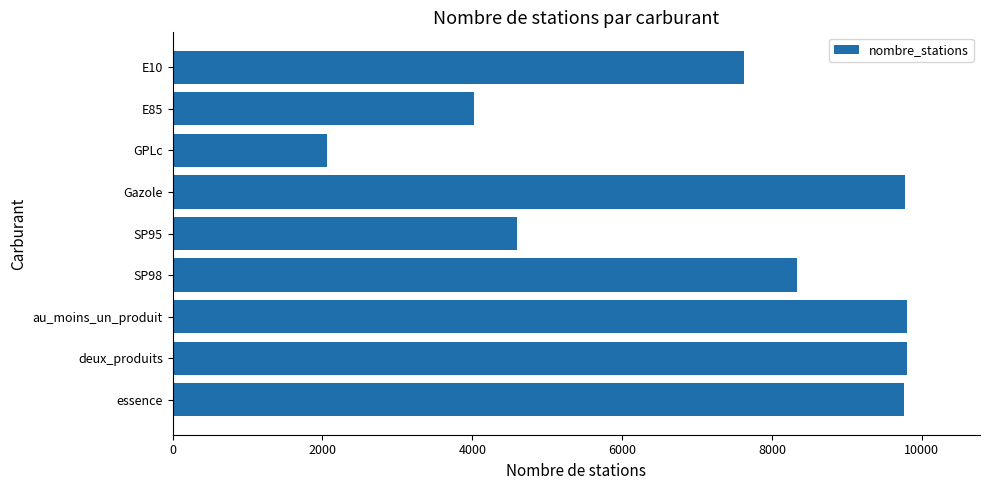

What is the difference between the maximum and minimum values?

7736